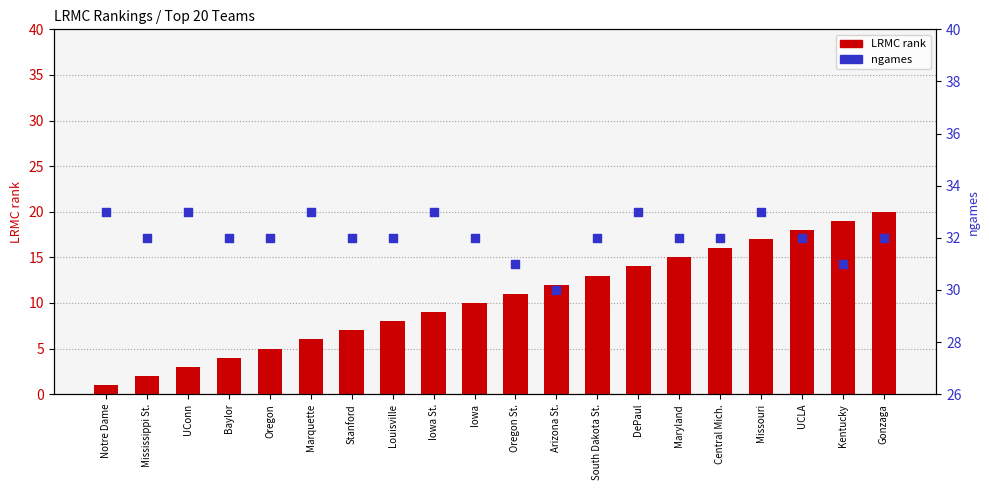

Which series has the largest total across all categories?

ngames